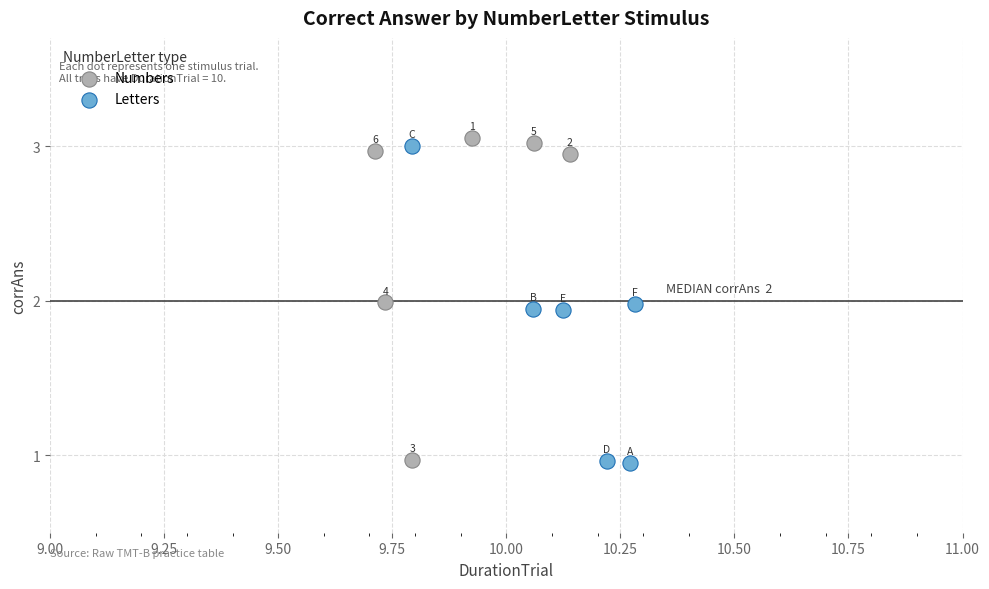

Which series reaches the maximum Y coordinate?

Numbers